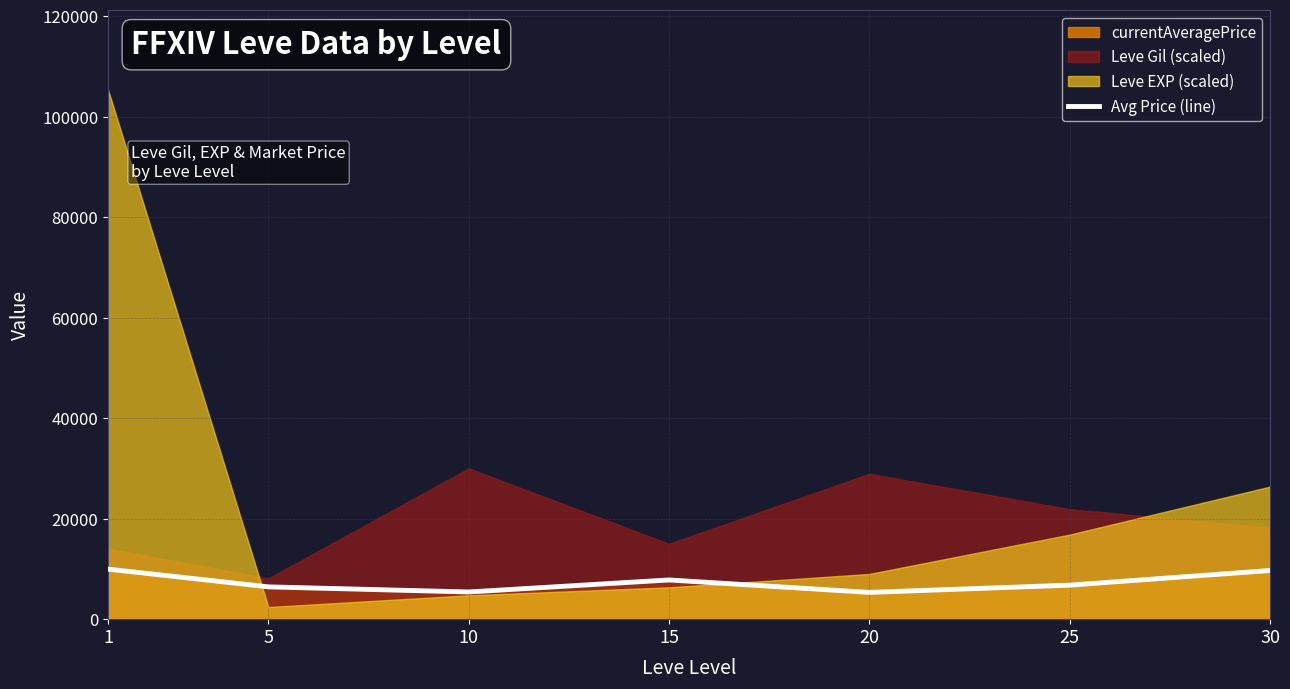

Reading left to right, what are all the values shown in this chart?

1=9958.2	5=6428.7	10=5412.3	15=7803.2	20=5327.3	25=6770.7	30=9684.5